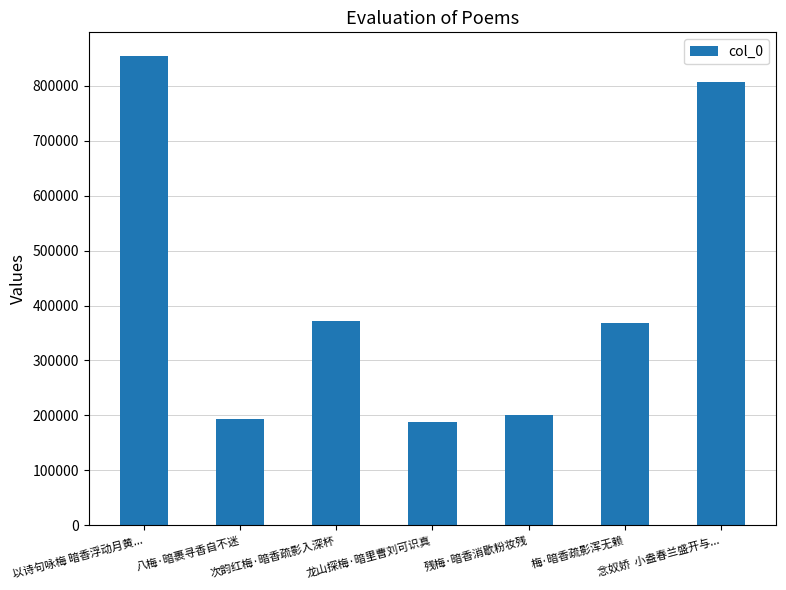

What is the approximate value at 梅·暗香疏影浑无赖?

368340